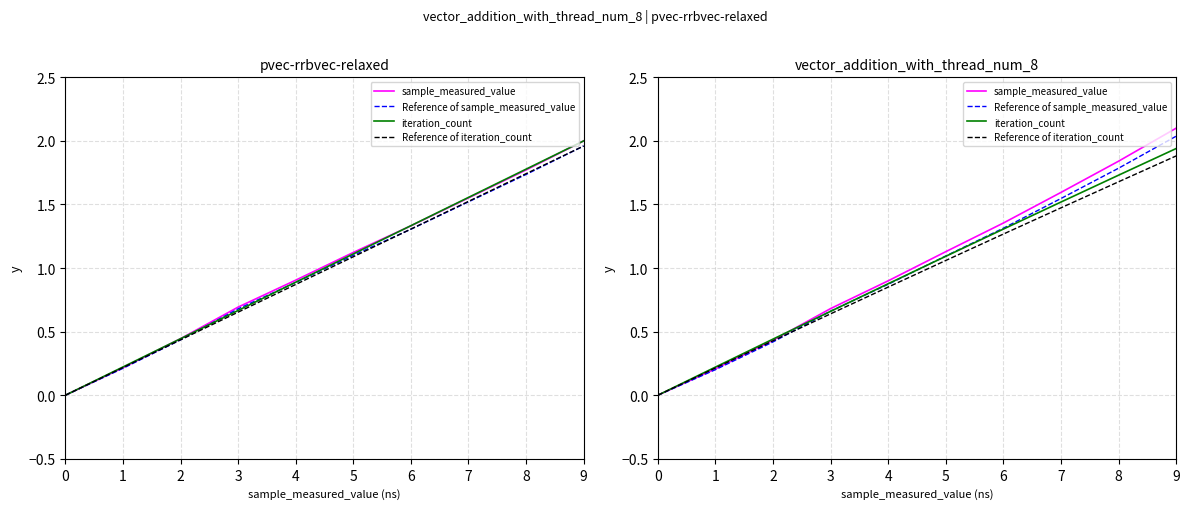

Which series has the largest total across all categories?

sample_measured_value